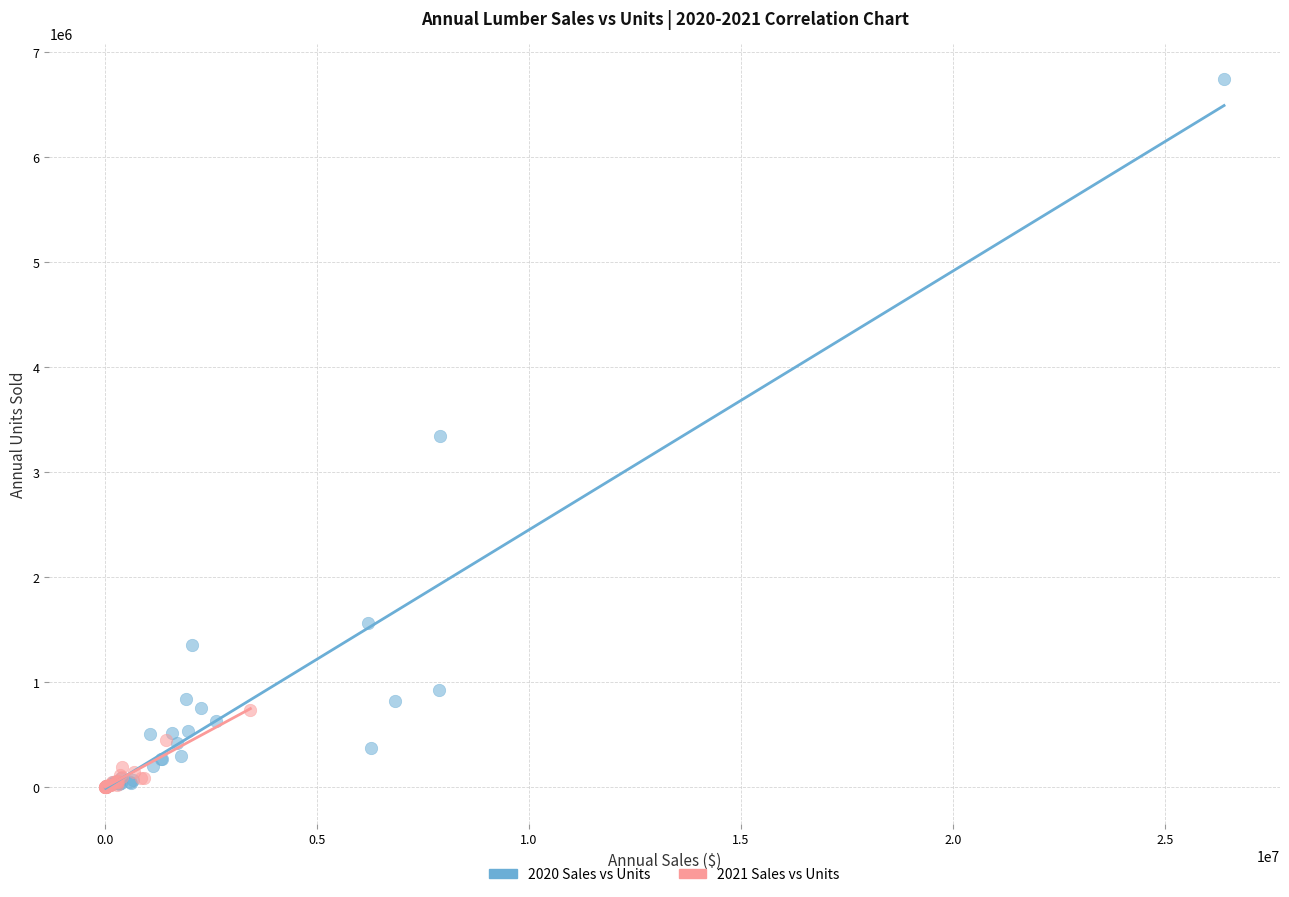

Which series has the widest spread of Y values?

2020 Sales vs Units